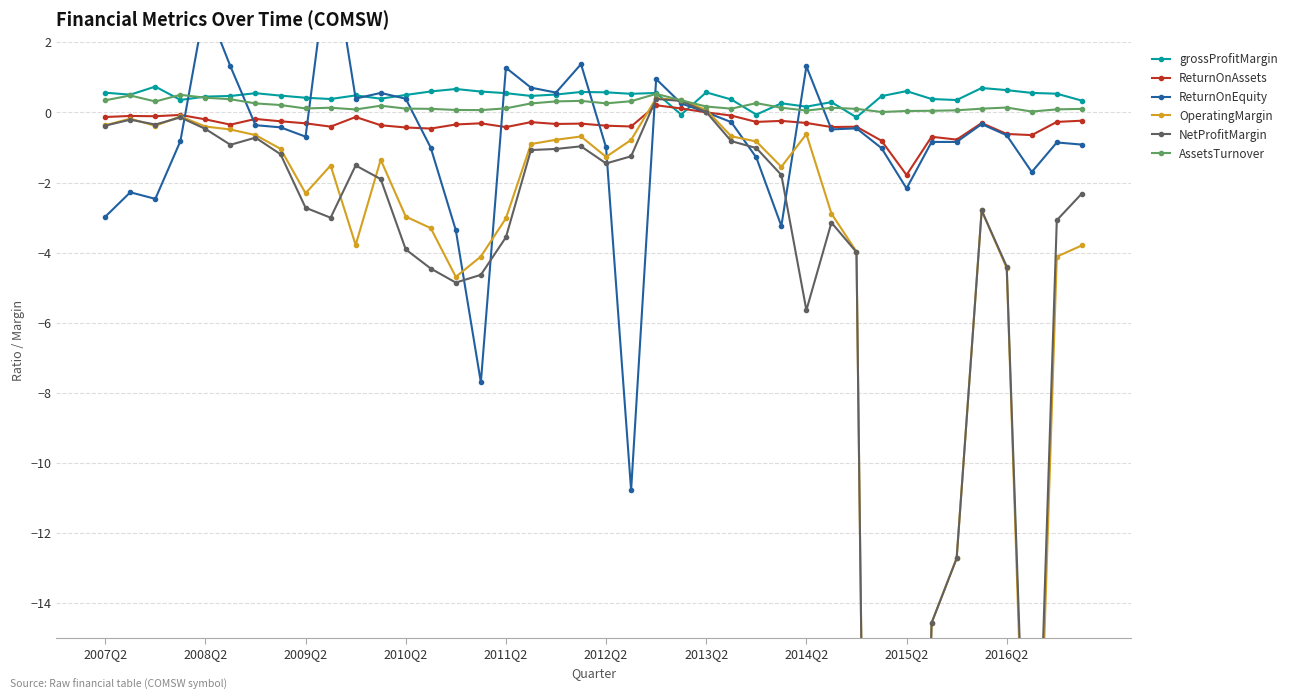

Reading right to left, transcribe all the data shown in this chart.

grossProfitMargin: 0.3	0.5	0.6	0.6	0.7	0.4	0.4	0.6	0.5	-0.1	0.3	0.2	0.3	-0.1	0.4	0.6	-0.1	0.6	0.5	0.6	0.6	0.5	0.5	0.6	0.6	0.7	0.6	0.5	0.4	0.5	0.4	0.4	0.5	0.5	0.5	0.5	0.4	0.7	0.5	0.6
ReturnOnAssets: -0.2	-0.3	-0.6	-0.6	-0.3	-0.8	-0.7	-1.8	-0.8	-0.4	-0.4	-0.3	-0.2	-0.3	-0.1	0.0	0.1	0.2	-0.4	-0.4	-0.3	-0.3	-0.3	-0.4	-0.3	-0.3	-0.5	-0.4	-0.4	-0.1	-0.4	-0.3	-0.3	-0.2	-0.3	-0.2	-0.1	-0.1	-0.1	-0.1
ReturnOnEquity: -0.9	-0.9	-1.7	-0.7	-0.3	-0.8	-0.8	-2.2	-1.0	-0.5	-0.5	1.3	-3.2	-1.3	-0.3	0.0	0.3	1.0	-10.8	-1.0	1.4	0.6	0.7	1.3	-7.7	-3.4	-1.0	0.4	0.6	0.4	4.9	-0.7	-0.4	-0.4	1.3	3.1	-0.8	-2.5	-2.3	-3.0
OperatingMargin: -3.8	-4.1	-26.0	-4.4	-2.8	-12.7	-14.6	-42.7	-61.4	-4.0	-2.9	-0.6	-1.6	-0.8	-0.7	0.1	0.3	0.4	-0.8	-1.3	-0.7	-0.8	-0.9	-3.0	-4.1	-4.7	-3.3	-3.0	-1.4	-3.8	-1.5	-2.3	-1.0	-0.6	-0.5	-0.4	-0.1	-0.4	-0.2	-0.4
NetProfitMargin: -2.3	-3.1	-25.0	-4.4	-2.8	-12.7	-14.6	-42.7	-61.4	-4.0	-3.1	-5.6	-1.8	-1.0	-0.8	0.0	0.3	0.4	-1.3	-1.5	-1.0	-1.0	-1.1	-3.6	-4.6	-4.9	-4.5	-3.9	-1.9	-1.5	-3.0	-2.7	-1.2	-0.7	-0.9	-0.5	-0.1	-0.3	-0.2	-0.4
AssetsTurnover: 0.1	0.1	0.0	0.1	0.1	0.1	0.0	0.0	0.0	0.1	0.1	0.1	0.1	0.3	0.1	0.2	0.3	0.5	0.3	0.3	0.3	0.3	0.3	0.1	0.1	0.1	0.1	0.1	0.2	0.1	0.1	0.1	0.2	0.3	0.4	0.4	0.5	0.3	0.5	0.3